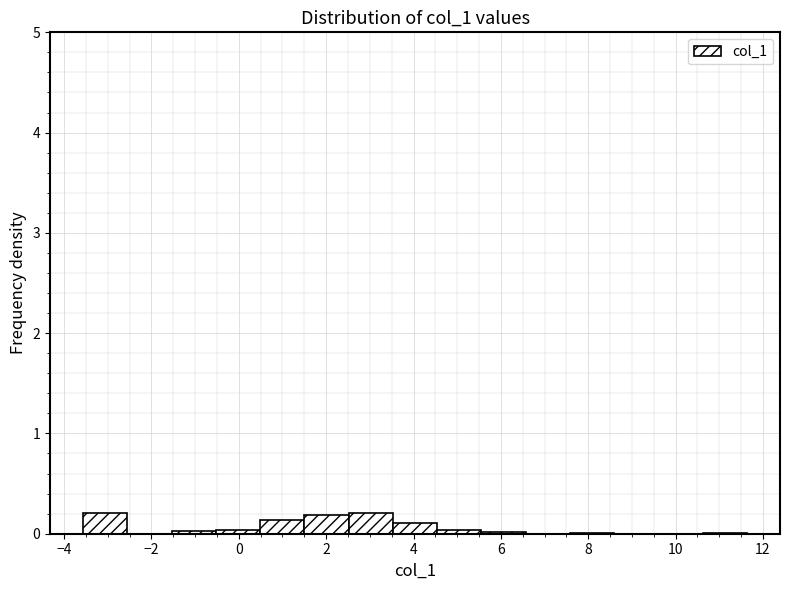

How tall is the bar that spans 0.4 to 1.6 on the x-axis? Neither the bar edges nor the heights are printed on the chart, so give them approximately, as read against the axes.

0.1